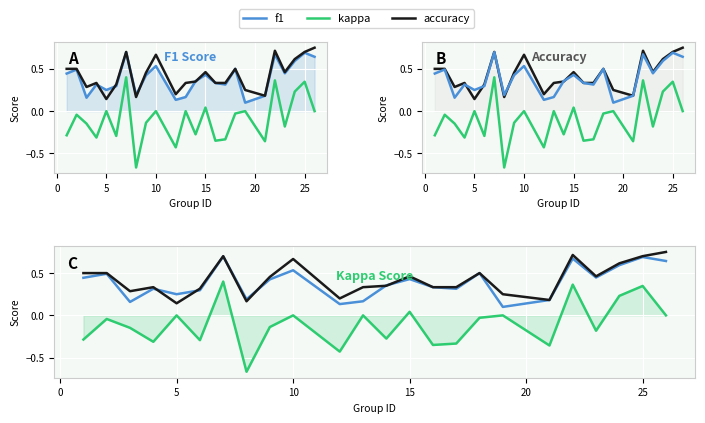

Is the value of f1 at 9 greater than the value of kappa at 15?

Yes